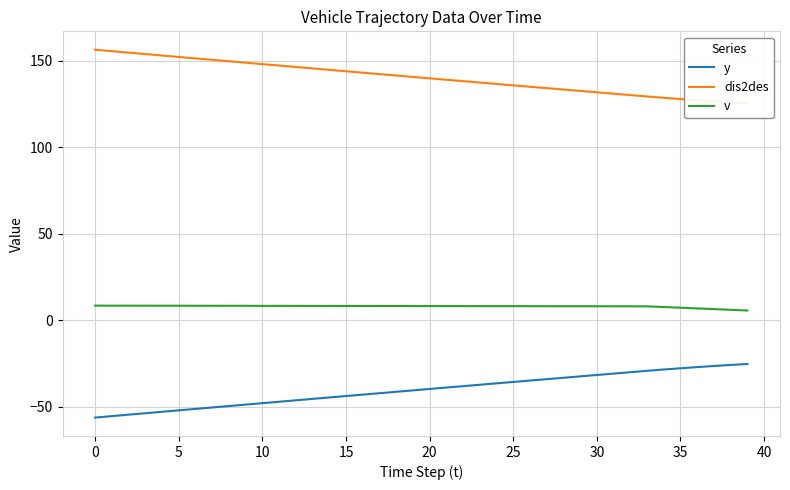

What is the maximum value for v?

8.4